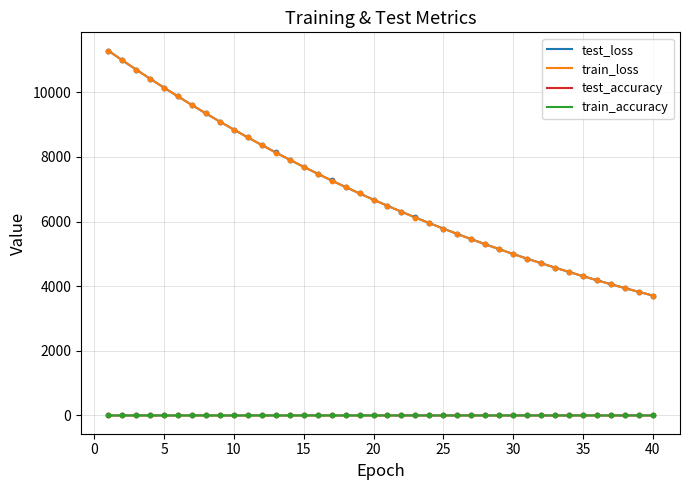

What is the greatest value displayed?

11292.0